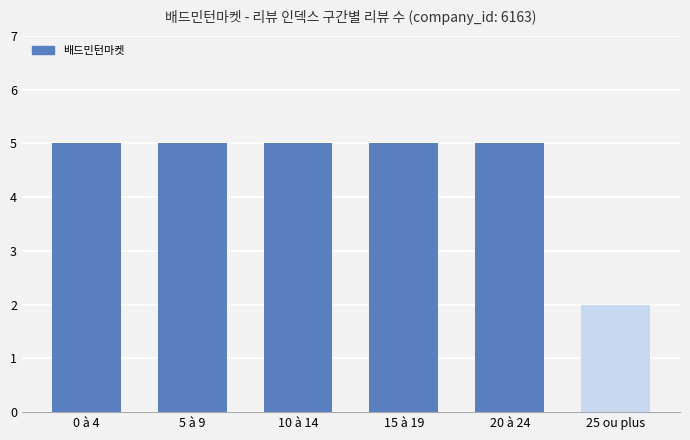

Are the bars grouped side by side (vs. stacked)?

No